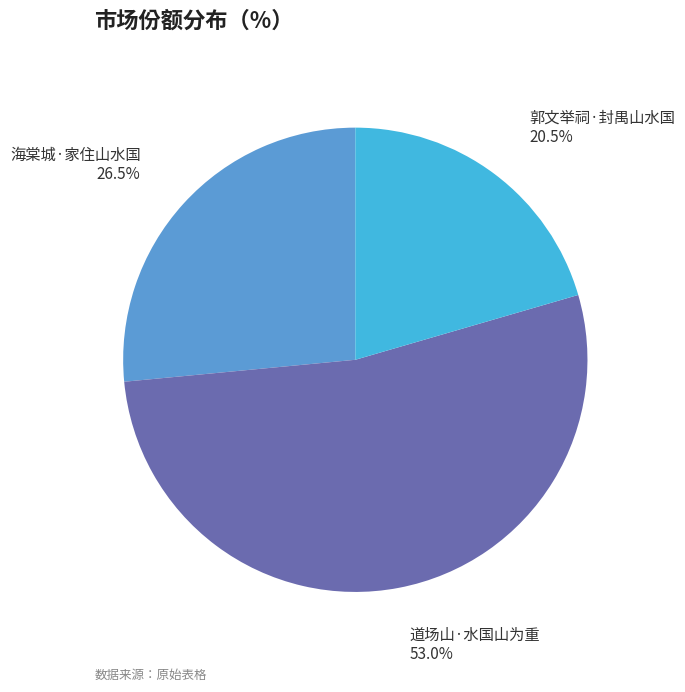

True or false: 郭文举祠·封禺山水国 accounts for 34% of the total.

False